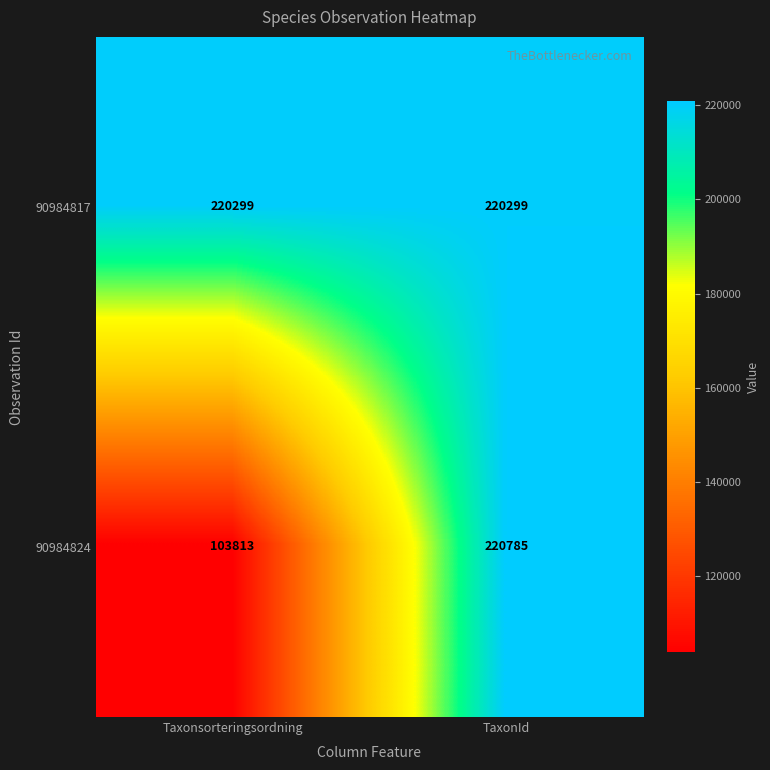

At TaxonId, list the series in order from largest to smallest.

90984824, 90984817